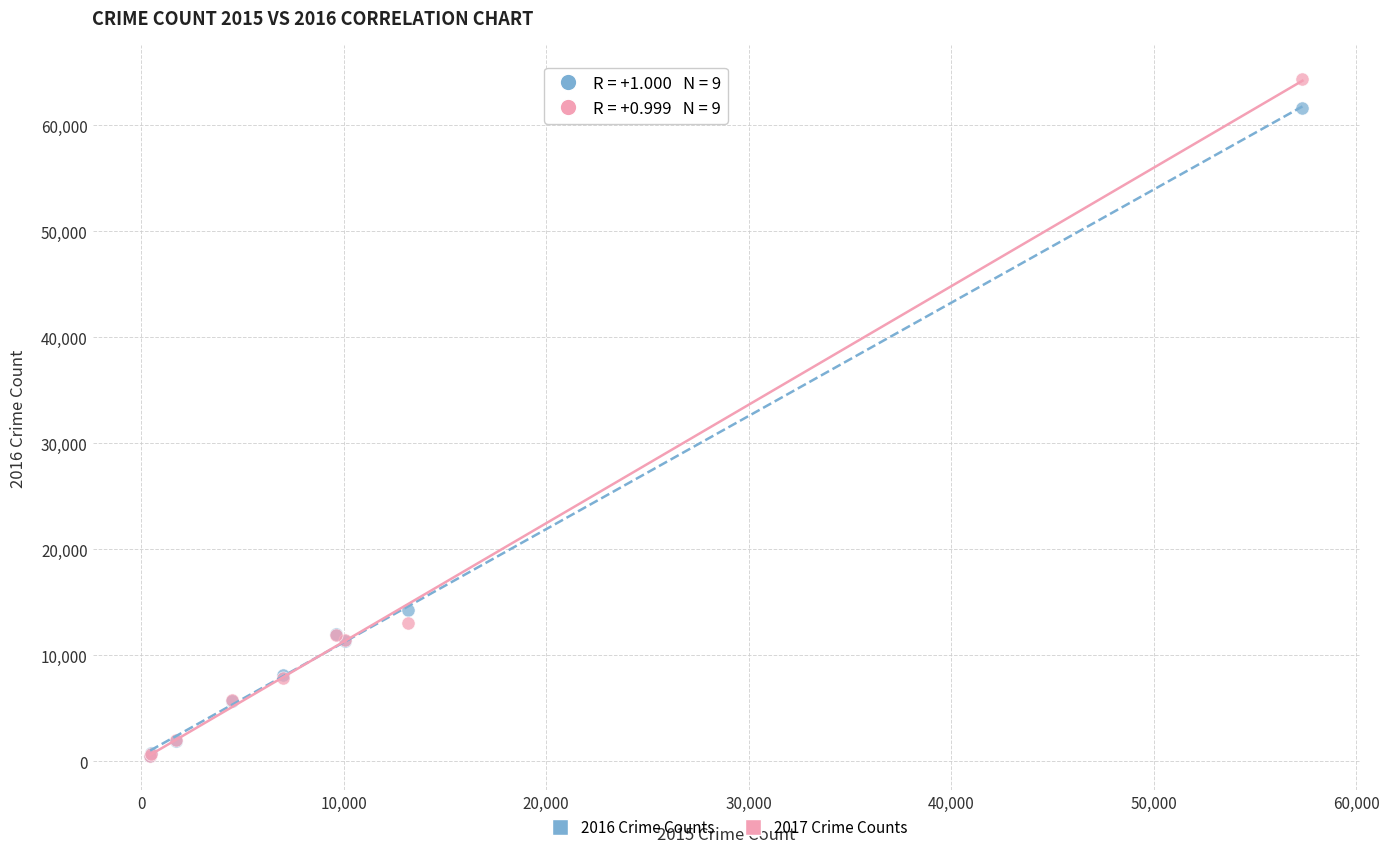

Across all series, what Y value is closest to 32415?

14289